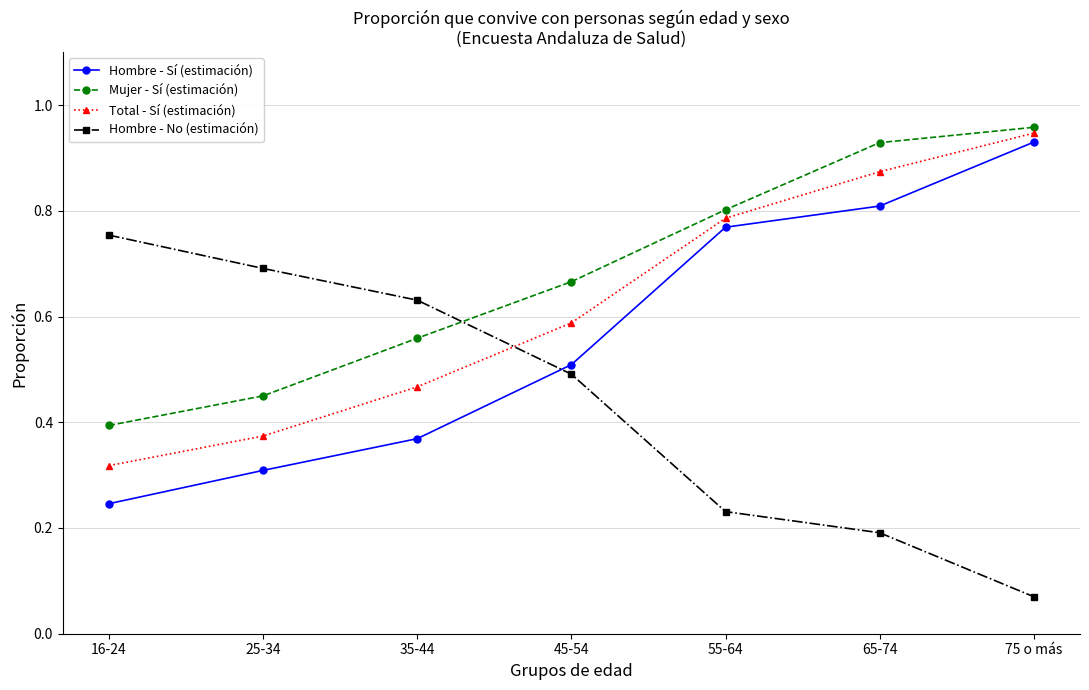

At which label does Hombre - Sí (estimación) reach its peak?

75 o más